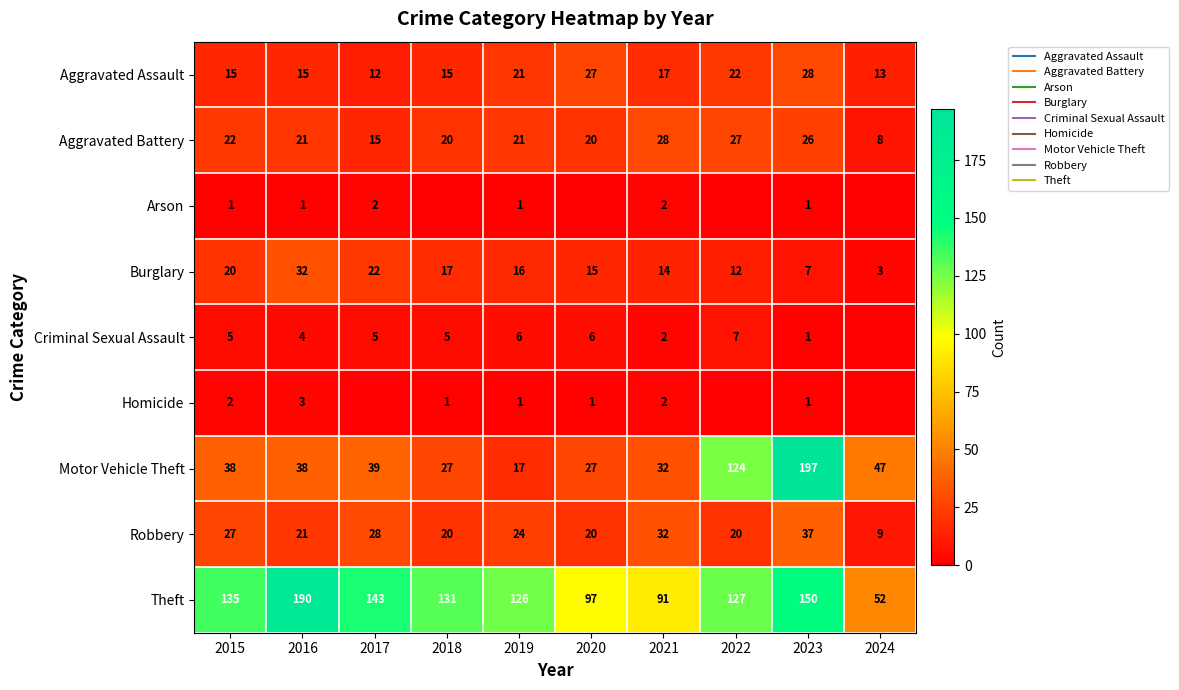

At which category is the sum across all series the highest?

2023